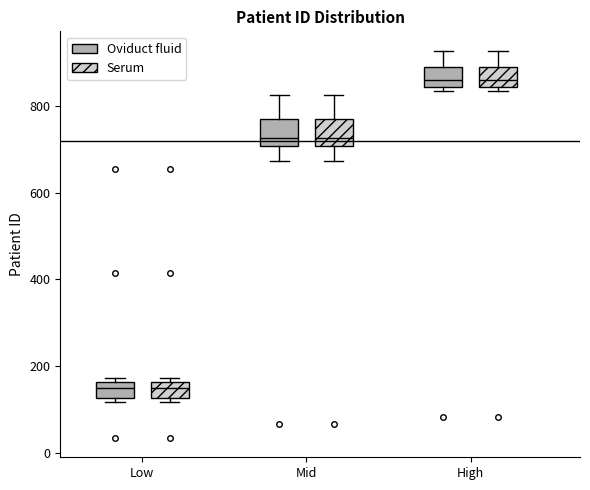

Reading left to right, read every box against the y-axis: the position of its median line, the range the box covers, and the ends of its whiskers. The values are not printed on the chart, so give them approximately, as read against the axis.

Low (Oviduct fluid): median 160 (inside the box), box 120 to 160, whiskers 120 (just below the box's lower edge) to 180
Low (Serum): median 160 (inside the box), box 120 to 160, whiskers 120 (just below the box's lower edge) to 180
Mid (Oviduct fluid): median 720, box 700 to 780, whiskers 680 to 820
Mid (Serum): median 720, box 700 to 780, whiskers 680 to 820
High (Oviduct fluid): median 860, box 840 to 880, whiskers 840 (just below the box's lower edge) to 920
High (Serum): median 860, box 840 to 880, whiskers 840 (just below the box's lower edge) to 920